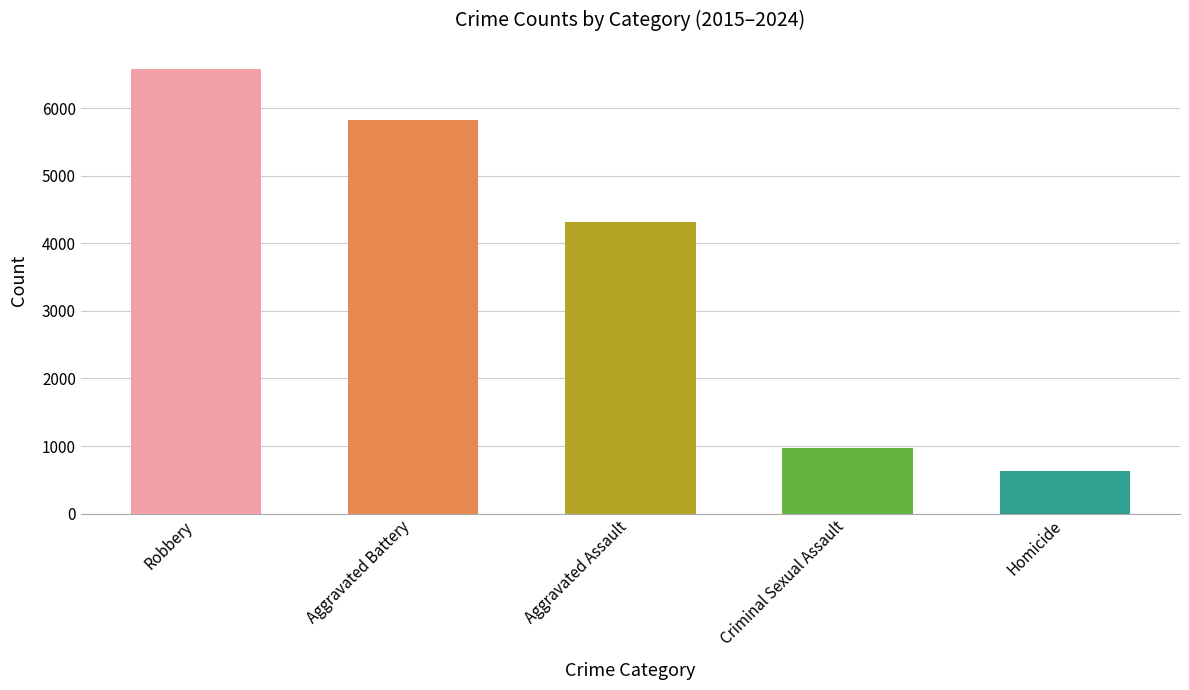

Reading left to right, extract all data points from this chart.

Robbery=6579	Aggravated Battery=5831	Aggravated Assault=4321	Criminal Sexual Assault=975	Homicide=624